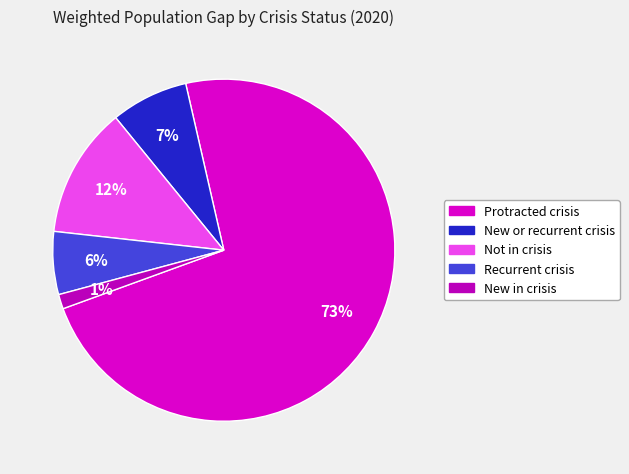

To the nearest percent, what is the average slice percentage?

20%